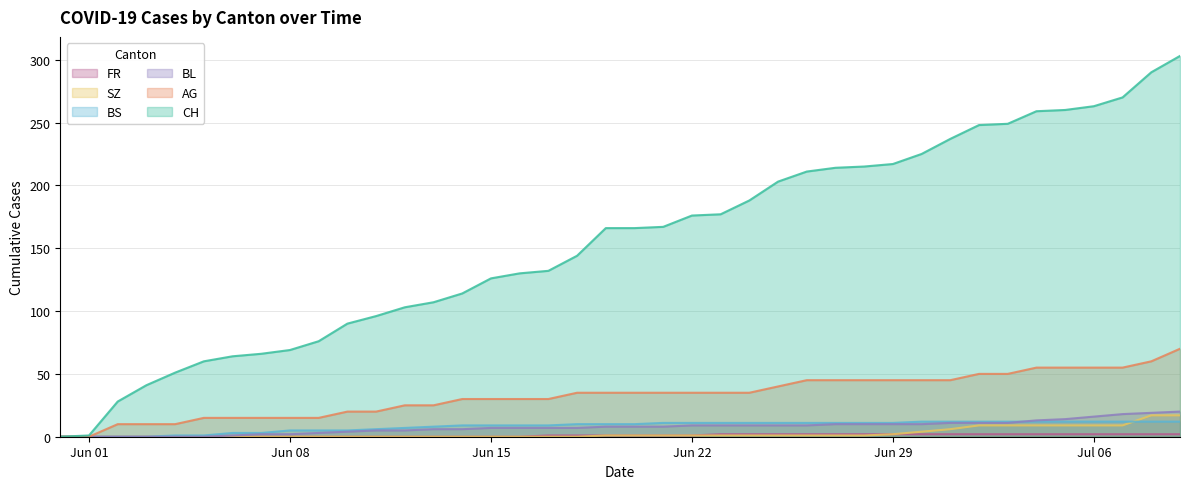

Is the value of BS at 2020-07-03 greater than the value of AG at 2020-06-20?

No